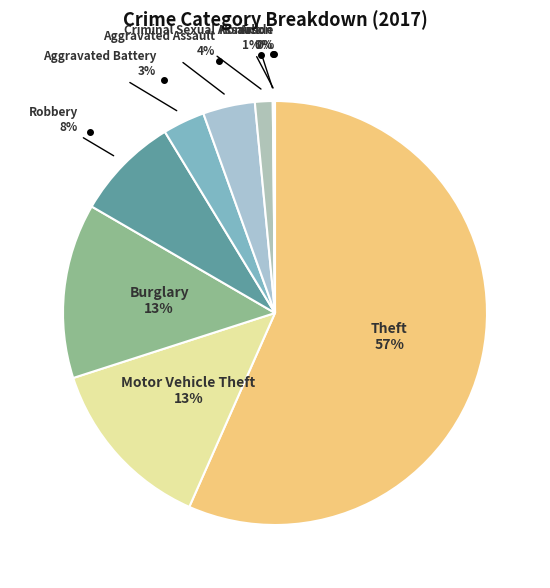

Does any single category account for the majority?

Yes